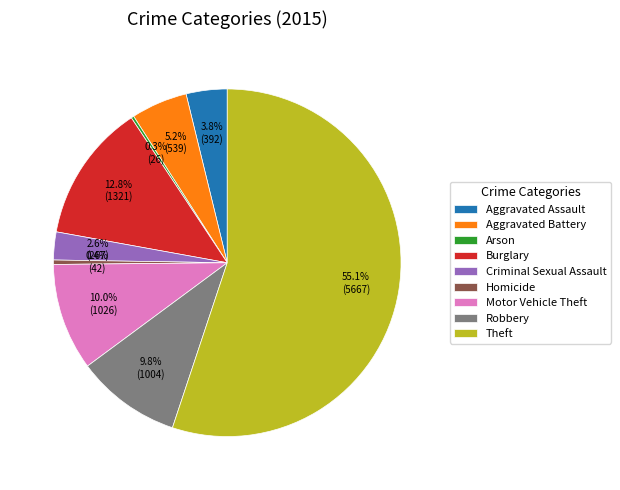

Is it true that Motor Vehicle Theft is 2% of the pie?

False